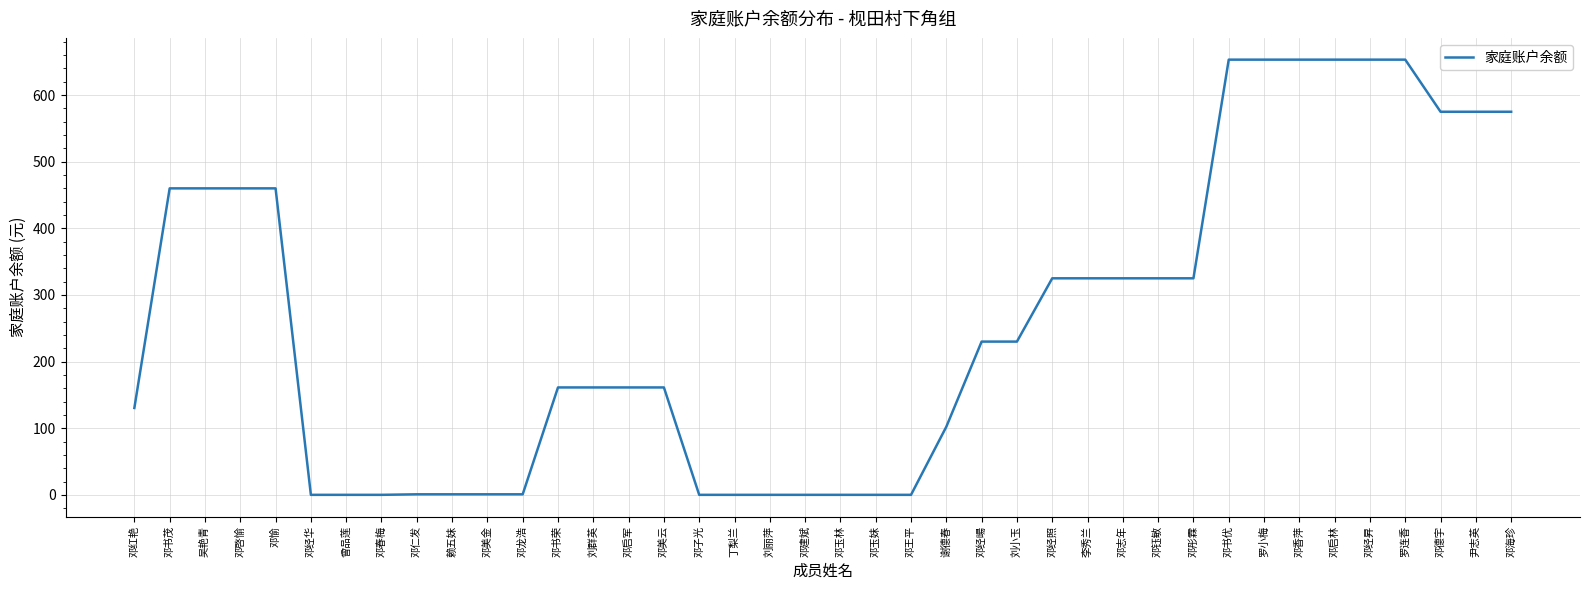

Read the value at 邓钰敏.

325.0